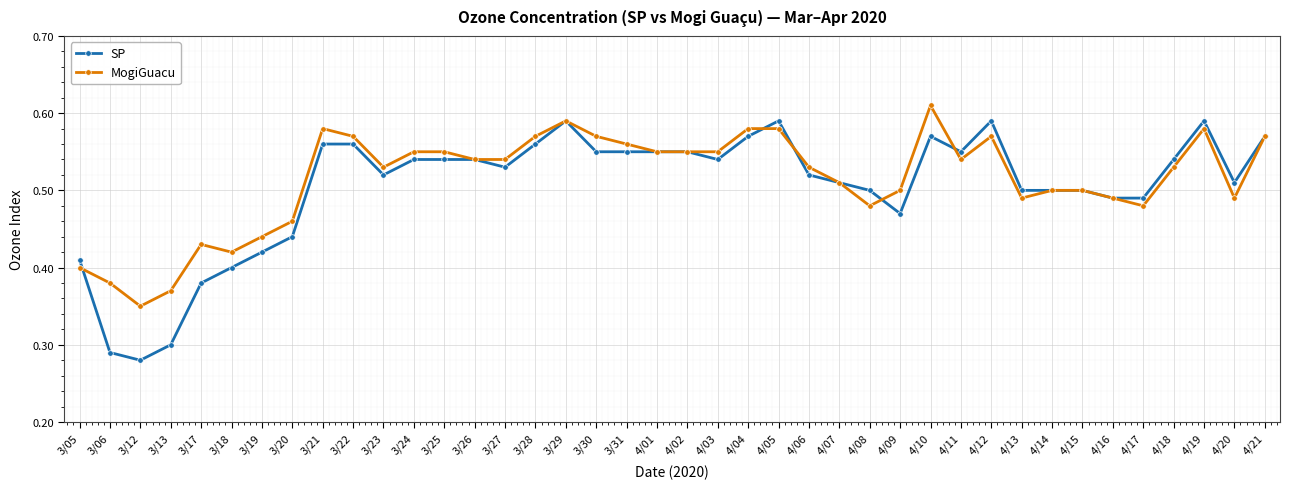

What position from the left is 3/27?

15